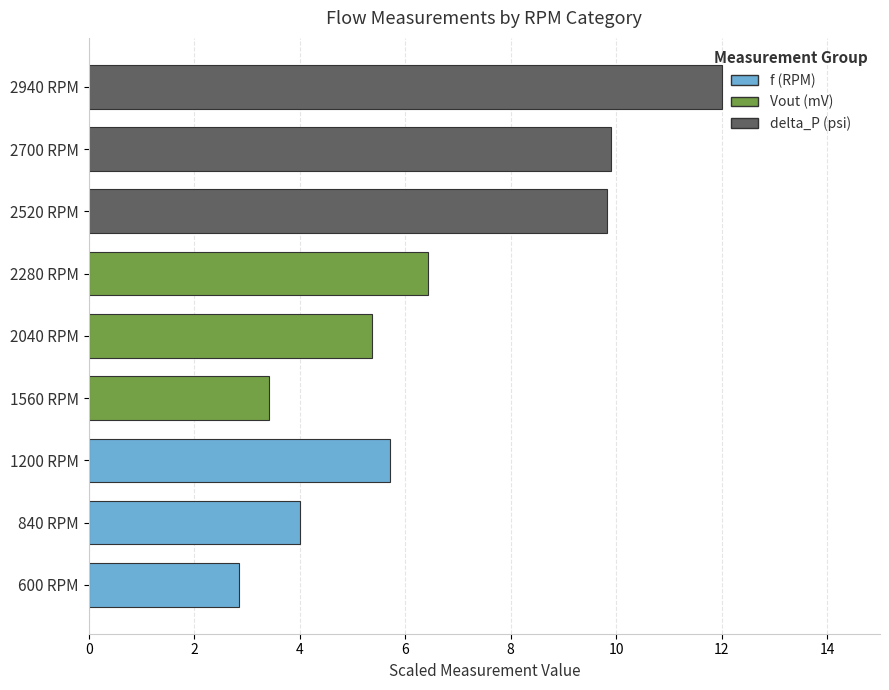

The delta_P (psi) series shows 3.4 at 2940 RPM. True or false?

False